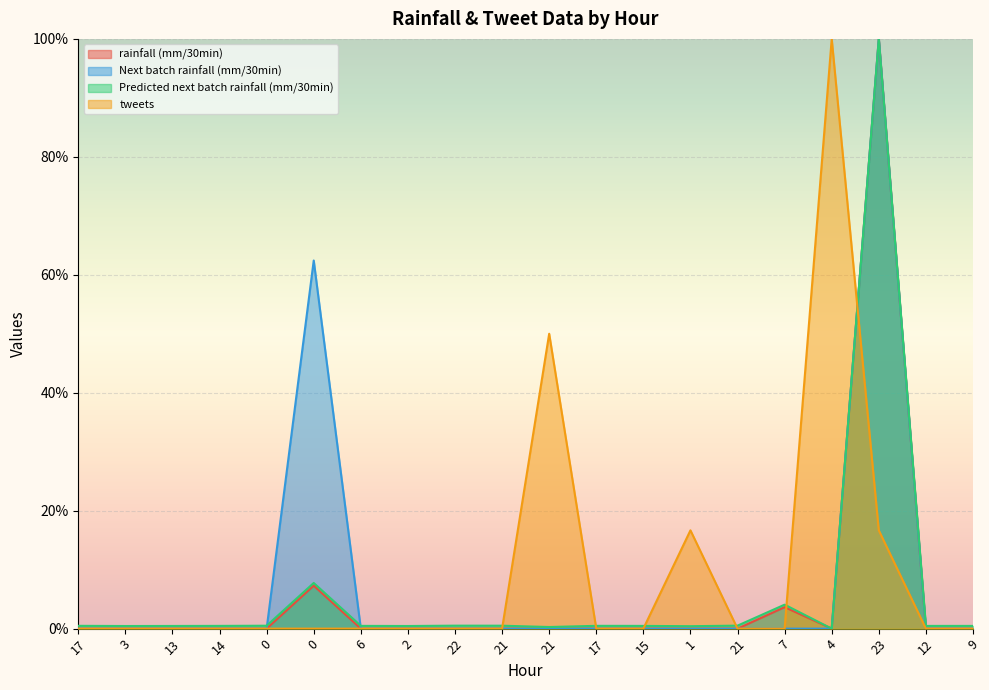

True or false: Next batch rainfall (mm/30min) has a value of 0.0 at 7.

True